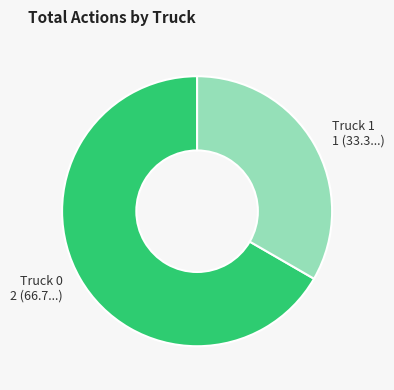

Does Truck 1 account for over 50% of the chart?

No